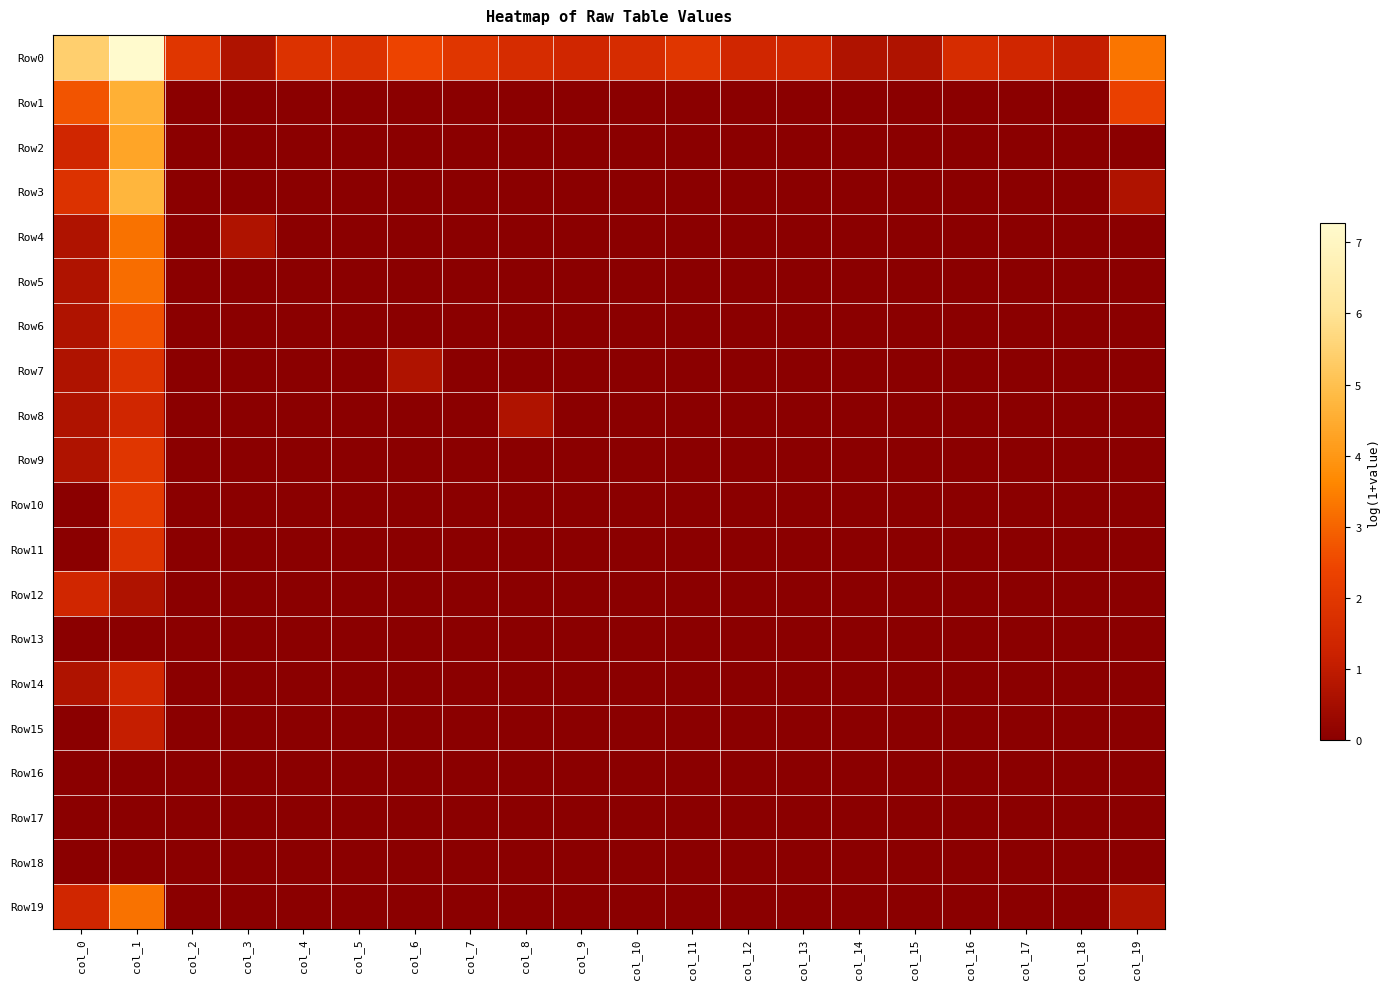

At which category is the sum across all series the highest?

col_1